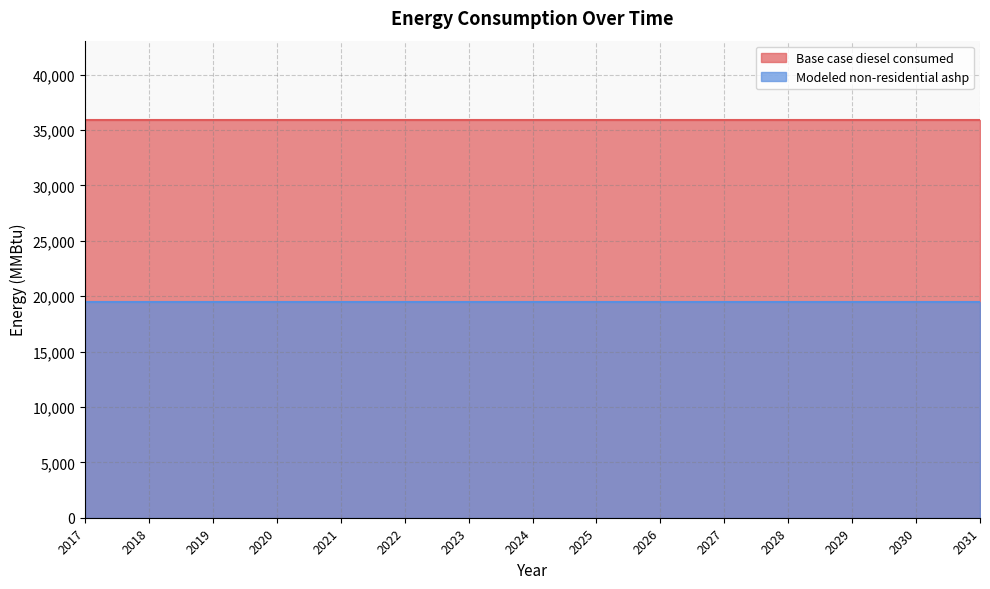

Does the chart display data point markers on the line(s)?

No